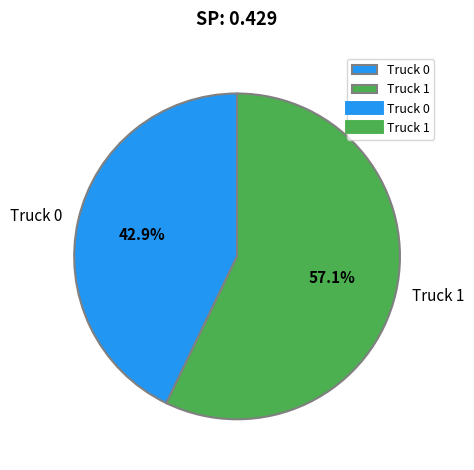

Which category accounts for the majority?

Truck 1